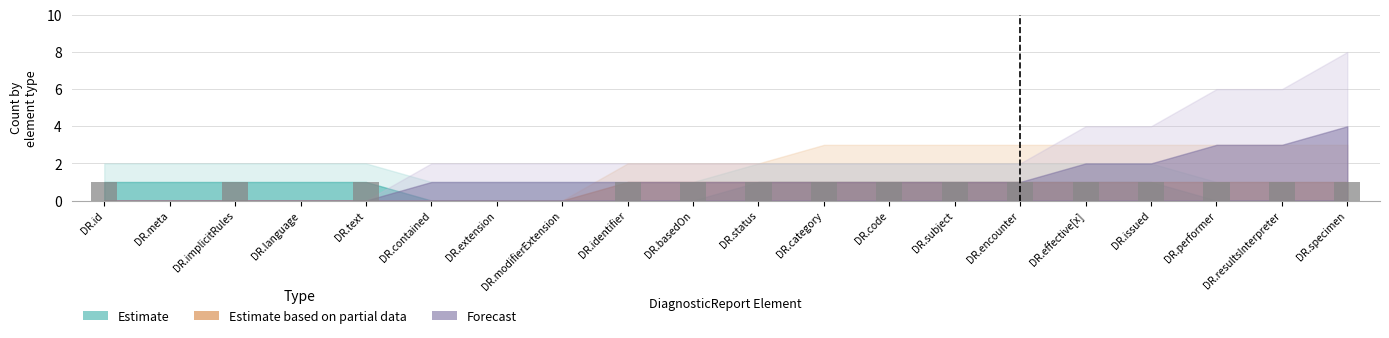

Approximately how many times larger is the value at DR.basedOn compared to DR.resultsInterpreter?

1.0